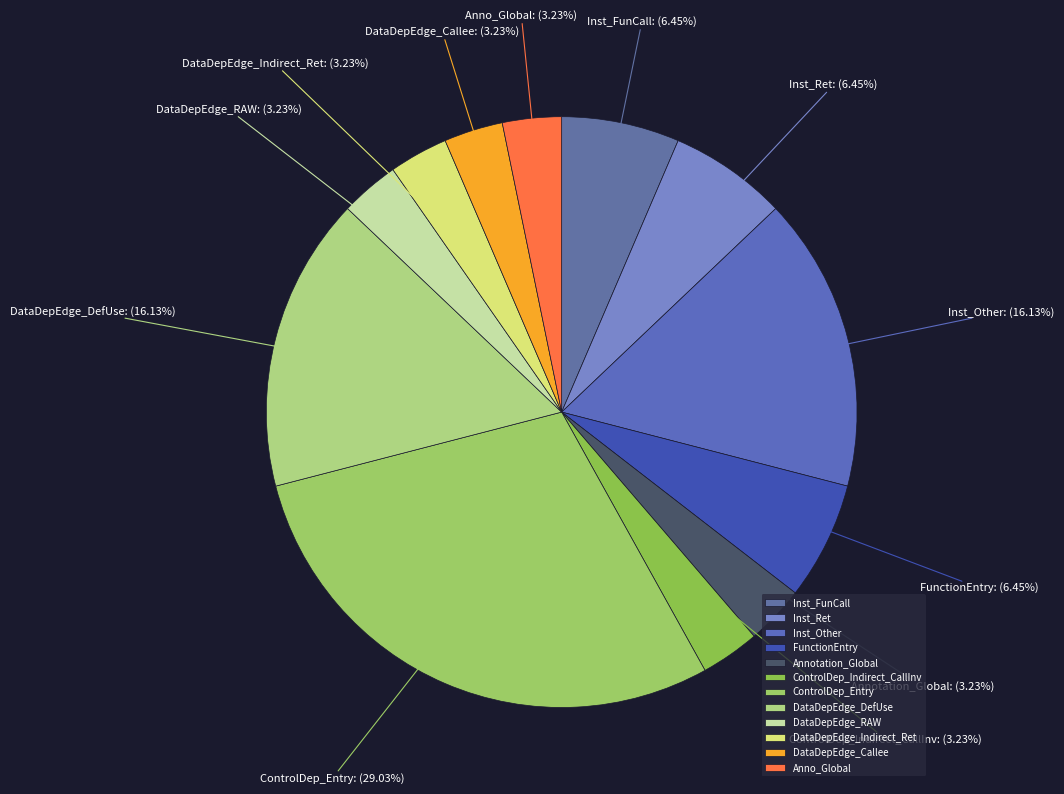

Do ControlDep_Indirect_CallInv and DataDepEdge_DefUse together represent more than half of the pie?

No